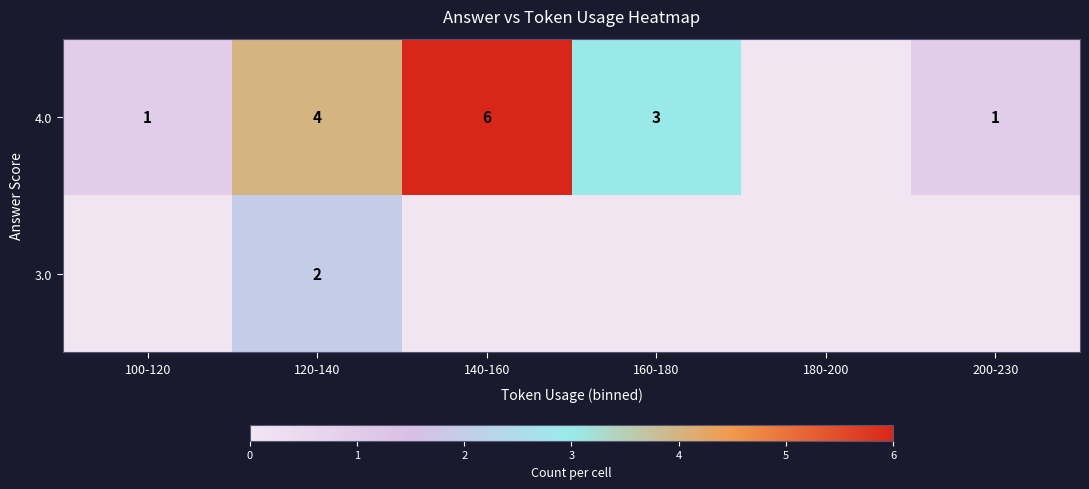

Is the value of 4.0 at 140-160 greater than the value of 3.0 at 120-140?

Yes